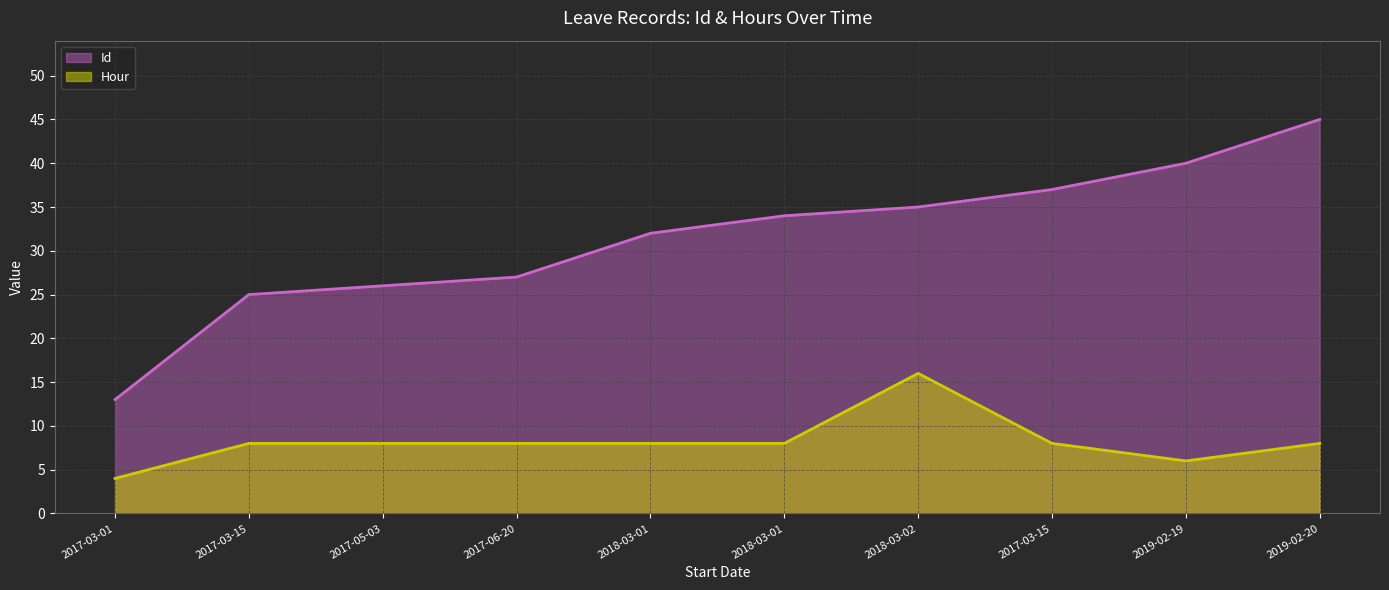

At which category does Hour reach its first local peak?

2018-03-02